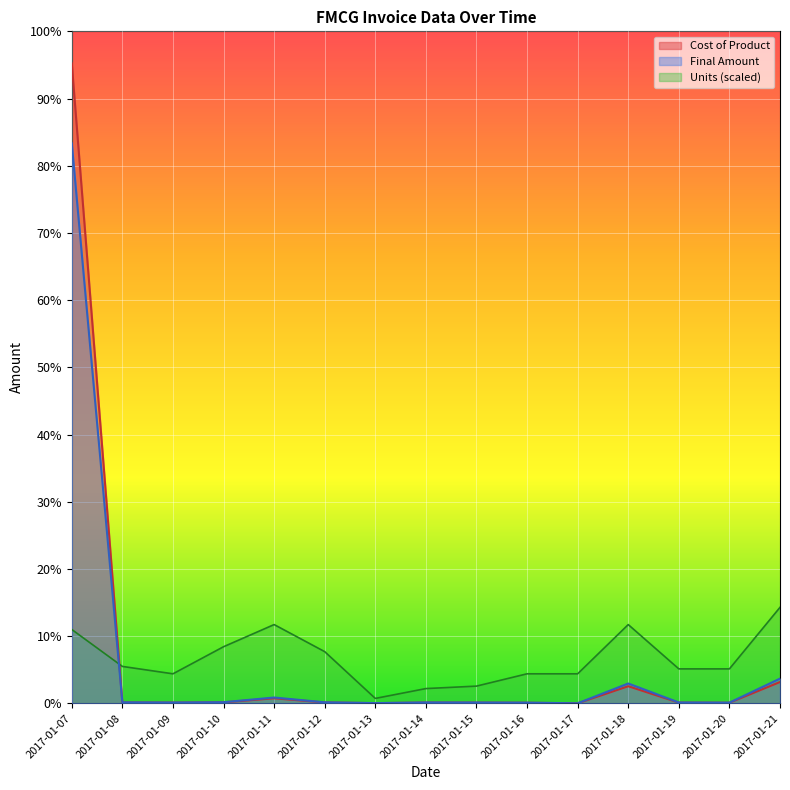

What is the difference between the highest and lowest values at 2017-01-16?

6819078.5